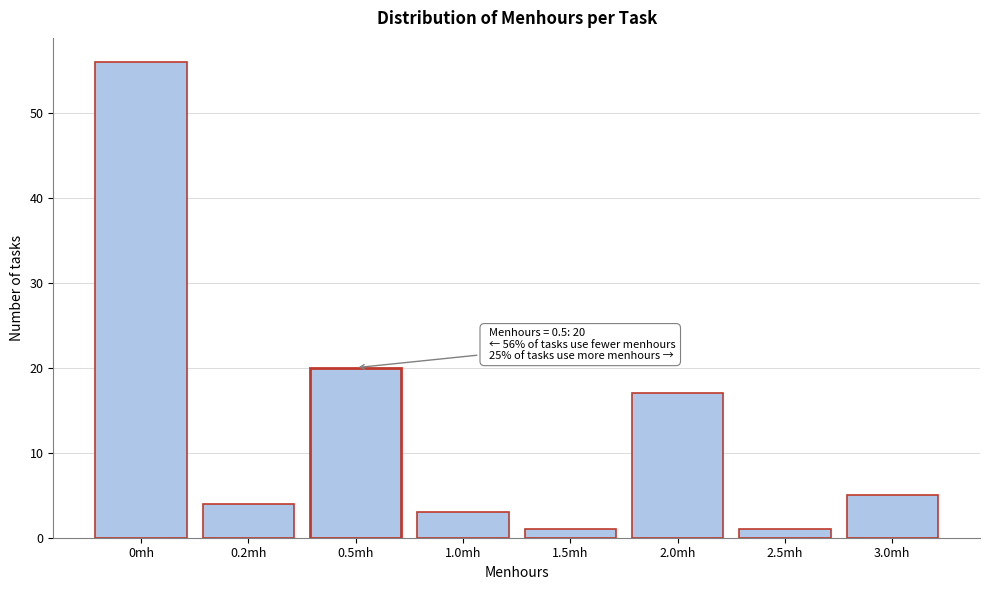

Reading left to right, list all the values displayed in this chart.

0mh=56	0.2mh=4	0.5mh=20	1.0mh=3	1.5mh=1	2.0mh=17	2.5mh=1	3.0mh=5